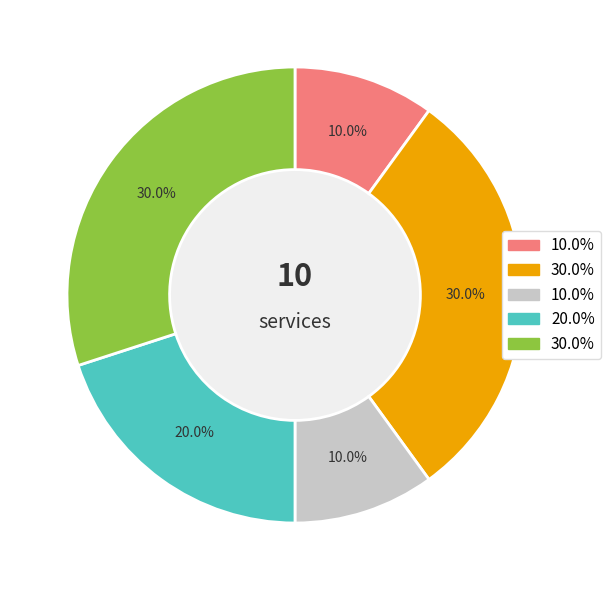

Count the number of slices in the pie.

5